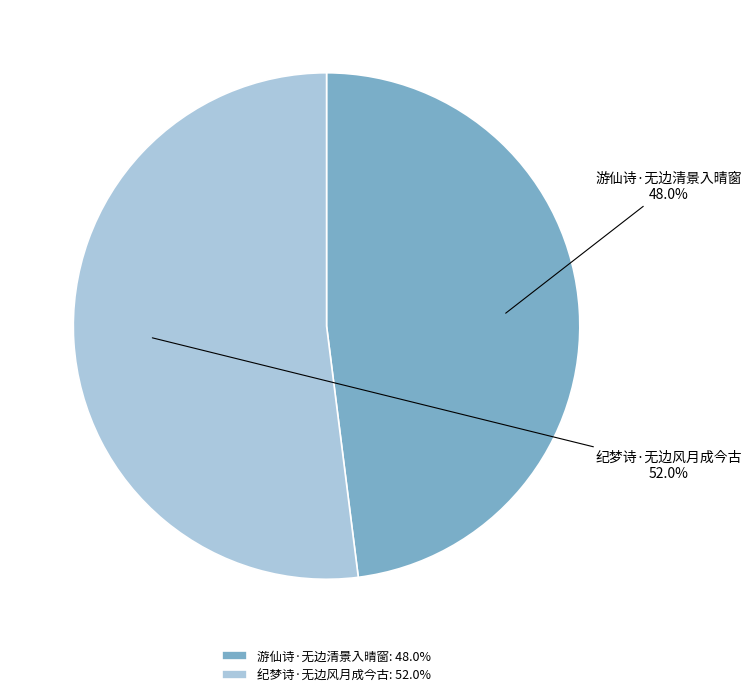

Rank the categories by value from highest to lowest.

纪梦诗·无边风月成今古, 游仙诗·无边清景入晴窗